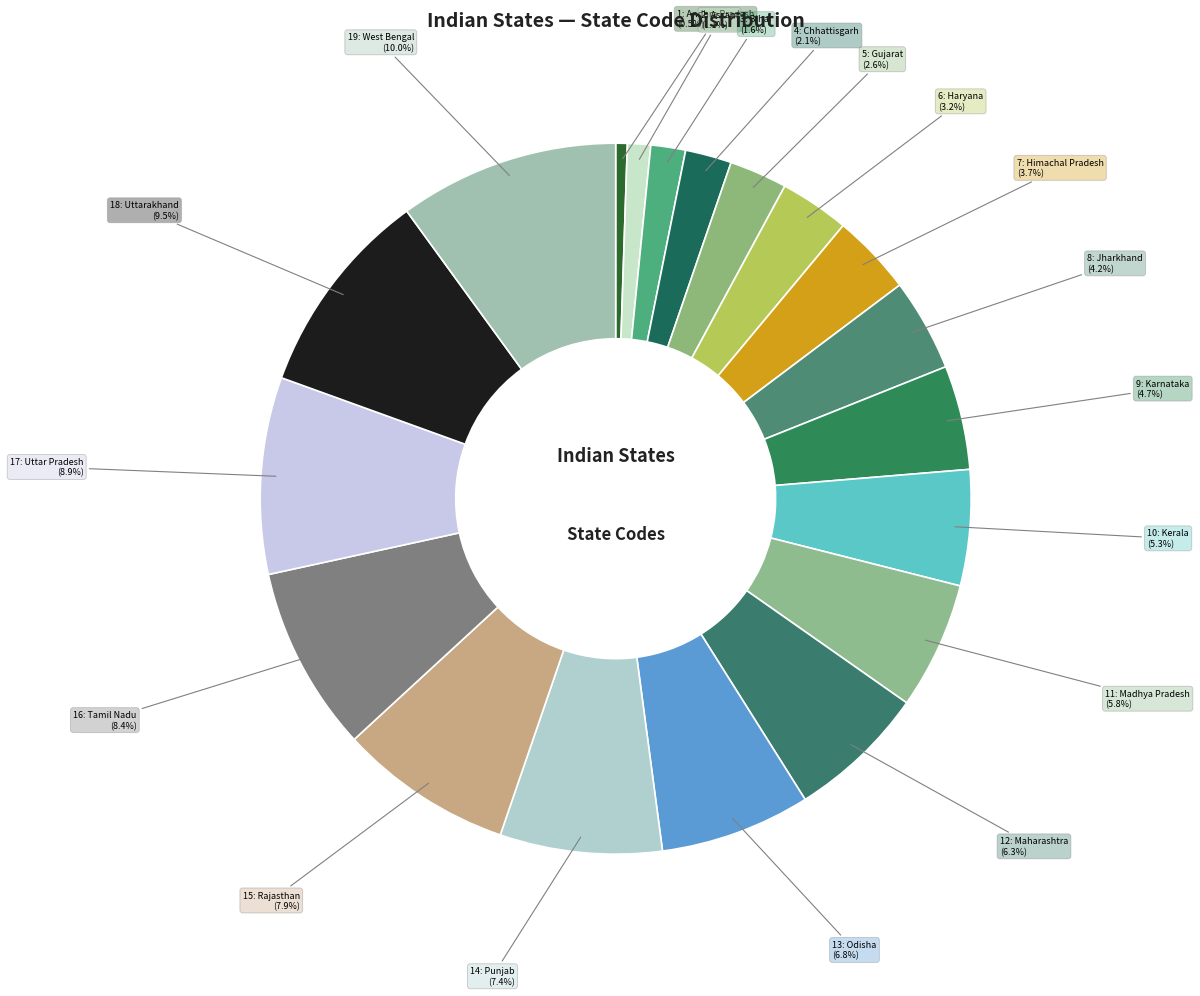

How many segments does this pie chart have?

19